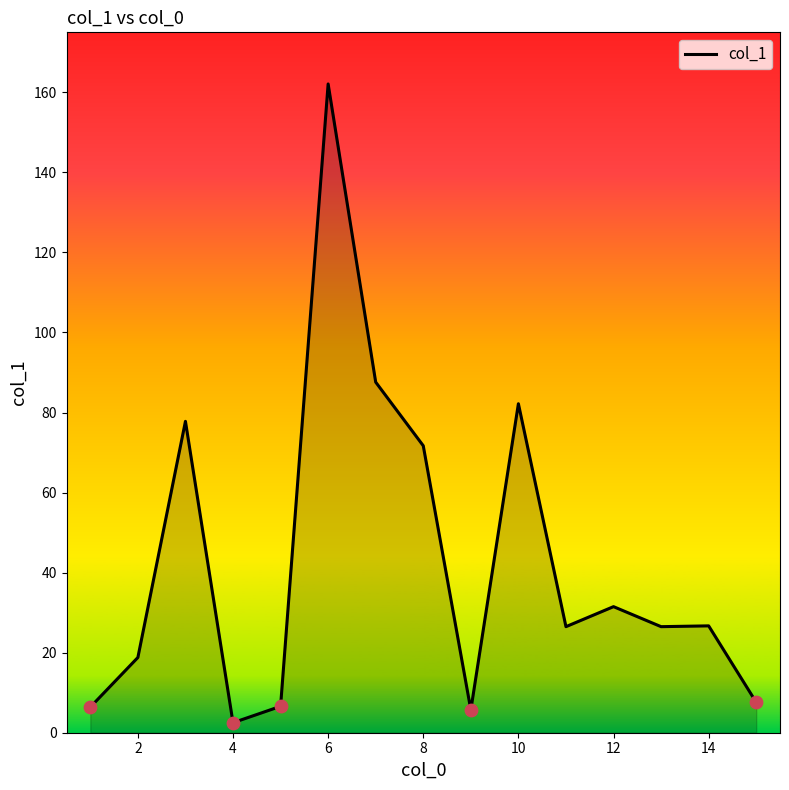

What is the greatest value displayed?

162.1